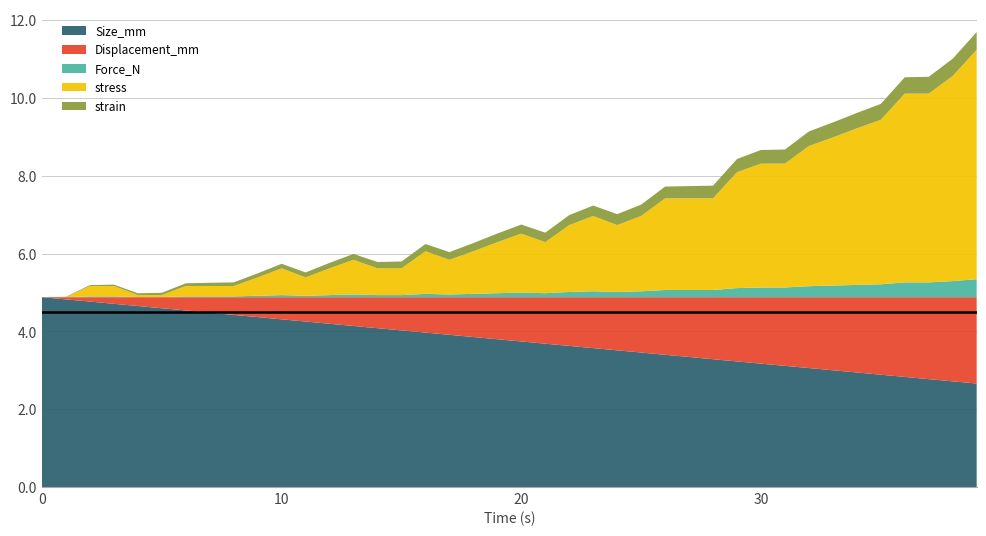

Reading right to left, transcribe all the data shown in this chart.

Size_mm: 39=2.7	38=2.7	37=2.8	36=2.8	35=2.9	34=2.9	33=3.0	32=3.1	31=3.1	30=3.2	29=3.2	28=3.3	27=3.3	26=3.4	25=3.5	24=3.5	23=3.6	22=3.6	21=3.7	20=3.7	19=3.8	18=3.9	17=3.9	16=4.0	15=4.0	14=4.1	13=4.1	12=4.2	11=4.3	10=4.3	9=4.4	8=4.4	7=4.5	6=4.5	5=4.6	4=4.7	3=4.7	2=4.8	1=4.8	0=4.9
Displacement_mm: 39=2.2	38=2.2	37=2.1	36=2.0	35=2.0	34=1.9	33=1.9	32=1.8	31=1.8	30=1.7	29=1.6	28=1.6	27=1.5	26=1.5	25=1.4	24=1.4	23=1.3	22=1.3	21=1.2	20=1.1	19=1.1	18=1.0	17=1.0	16=0.9	15=0.9	14=0.8	13=0.7	12=0.7	11=0.6	10=0.6	9=0.5	8=0.5	7=0.4	6=0.3	5=0.3	4=0.2	3=0.2	2=0.1	1=0.1	0=0.0
Force_N: 39=0.5	38=0.4	37=0.4	36=0.4	35=0.3	34=0.3	33=0.3	32=0.3	31=0.2	30=0.2	29=0.2	28=0.2	27=0.2	26=0.2	25=0.2	24=0.1	23=0.2	22=0.1	21=0.1	20=0.1	19=0.1	18=0.1	17=0.1	16=0.1	15=0.1	14=0.1	13=0.1	12=0.1	11=0.0	10=0.1	9=0.0	8=0.0	7=0.0	6=0.0	5=0.0	4=0.0	3=0.0	2=0.0	1=-0.0	0=-0.0
stress: 39=5.9	38=5.3	37=4.9	36=4.9	35=4.2	34=4.0	33=3.8	32=3.6	31=3.2	30=3.2	29=3.0	28=2.4	27=2.4	26=2.4	25=1.9	24=1.7	23=1.9	22=1.7	21=1.3	20=1.5	19=1.3	18=1.1	17=0.9	16=1.1	15=0.7	14=0.7	13=0.9	12=0.7	11=0.5	10=0.7	9=0.5	8=0.3	7=0.3	6=0.3	5=0.1	4=0.1	3=0.3	2=0.3	1=-0.2	0=-0.2
strain: 39=0.5	38=0.4	37=0.4	36=0.4	35=0.4	34=0.4	33=0.4	32=0.4	31=0.4	30=0.3	29=0.3	28=0.3	27=0.3	26=0.3	25=0.3	24=0.3	23=0.3	22=0.3	21=0.2	20=0.2	19=0.2	18=0.2	17=0.2	16=0.2	15=0.2	14=0.2	13=0.2	12=0.1	11=0.1	10=0.1	9=0.1	8=0.1	7=0.1	6=0.1	5=0.1	4=0.0	3=0.0	2=0.0	1=0.0	0=0.0